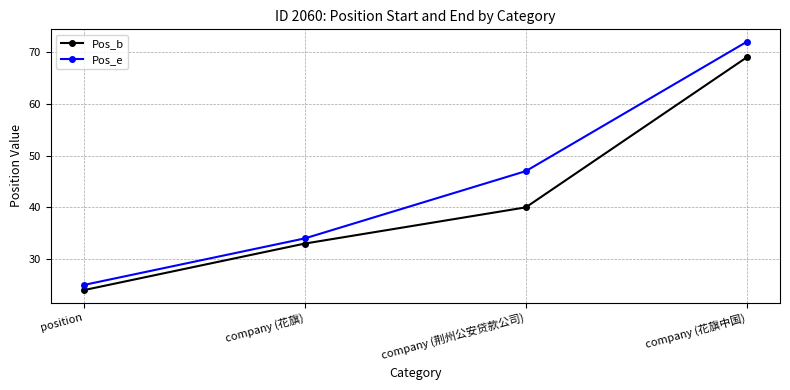

What is the sum of the Pos_e values at company (荆州公安贷款公司) and position?

72